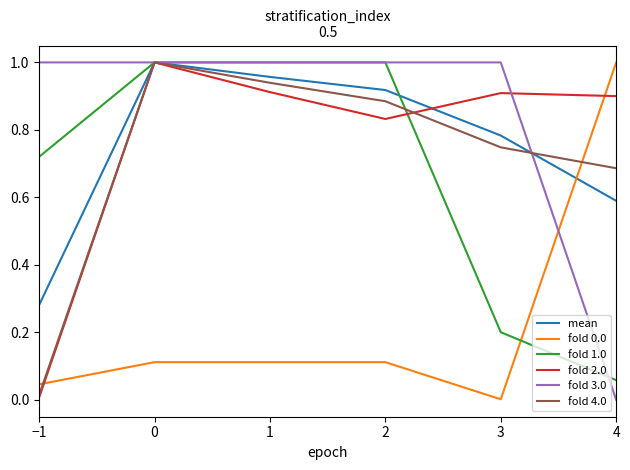

True or false: fold 0.0 and fold 1.0 intersect in this chart.

True